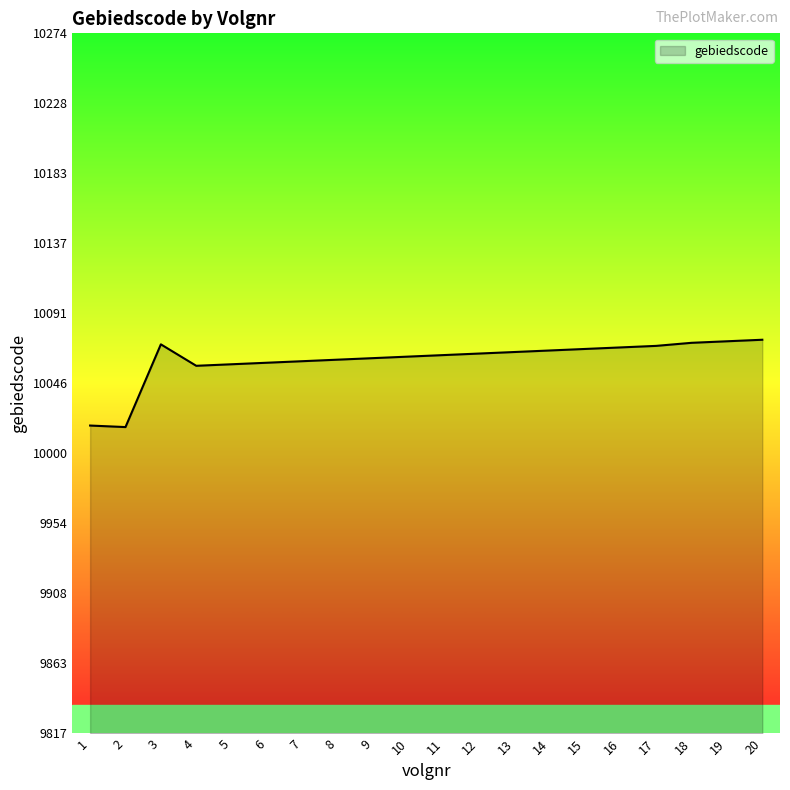

What is the ratio of the value at 13 to the value at 6?

1.0